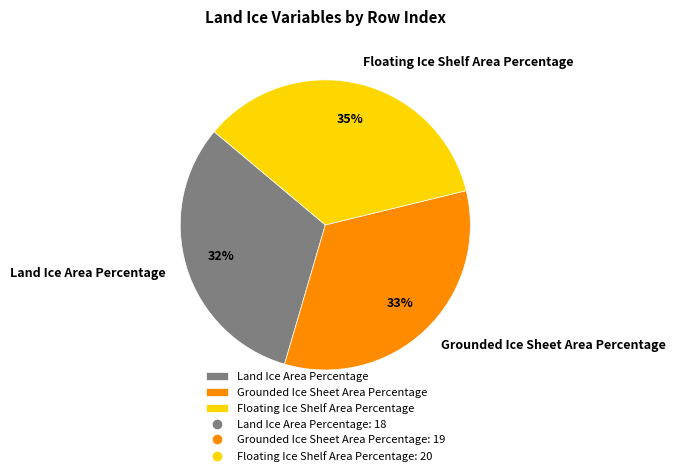

Does any single category account for the majority?

No